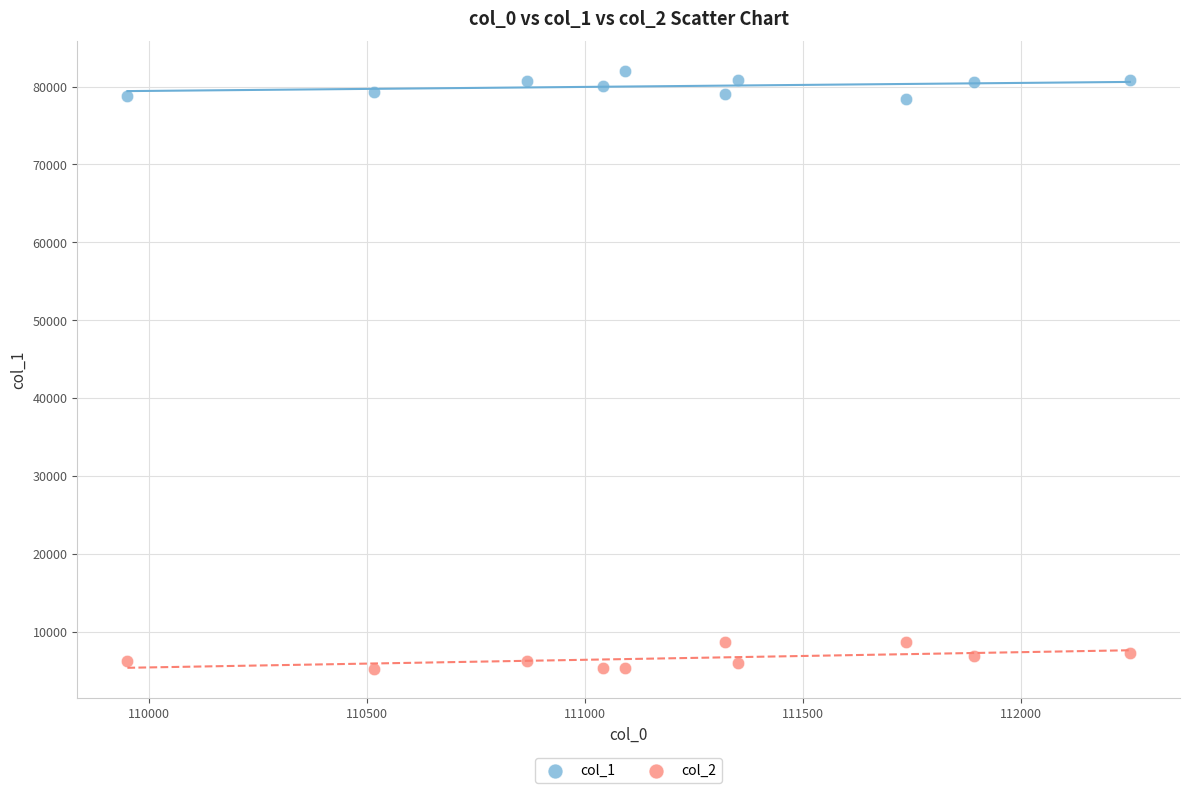

Which series contains the highest Y value?

col_1